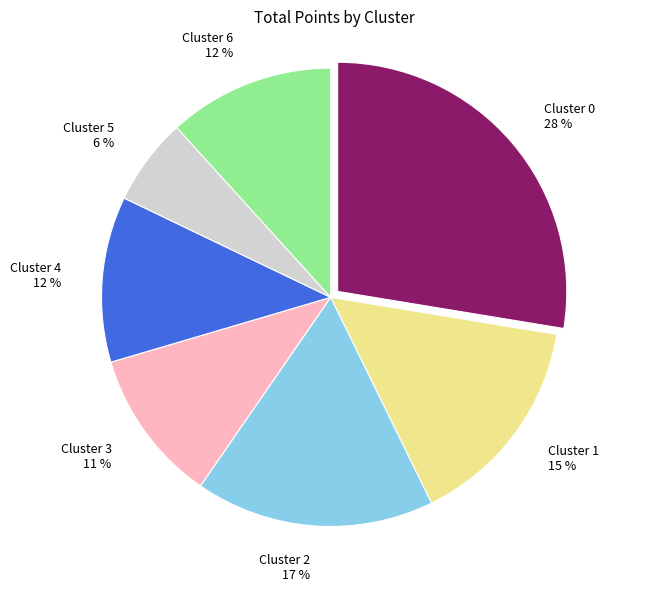

To the nearest percent, what is the difference between the Cluster 2 17 % and Cluster 3 11 % slice percentages?

6%